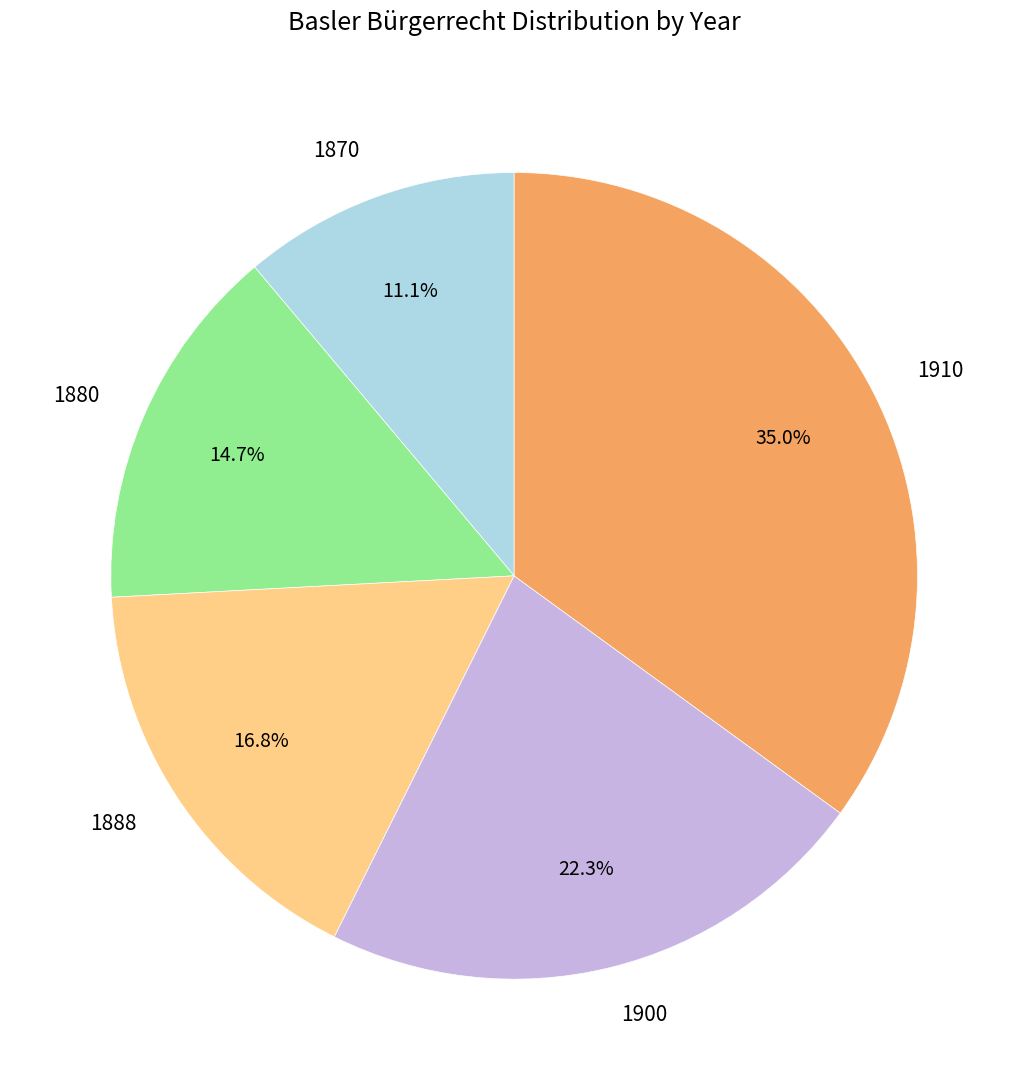

What percentage is the 1880 slice, to the nearest percent?

15%